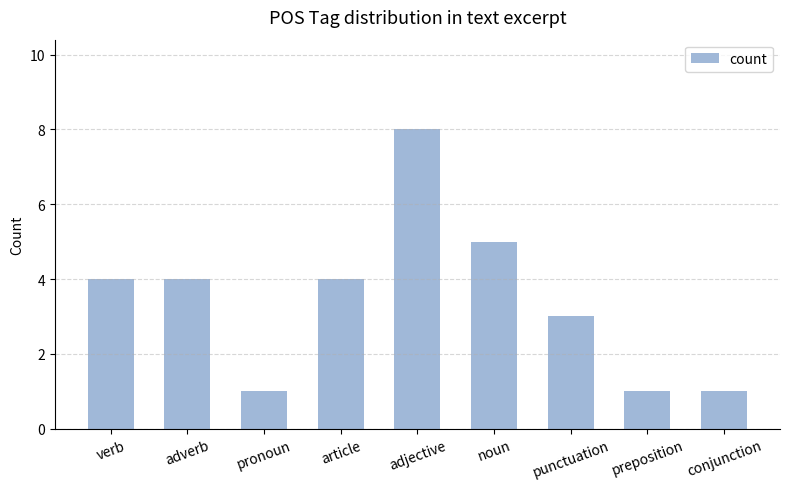

What is the sum of all values?

31